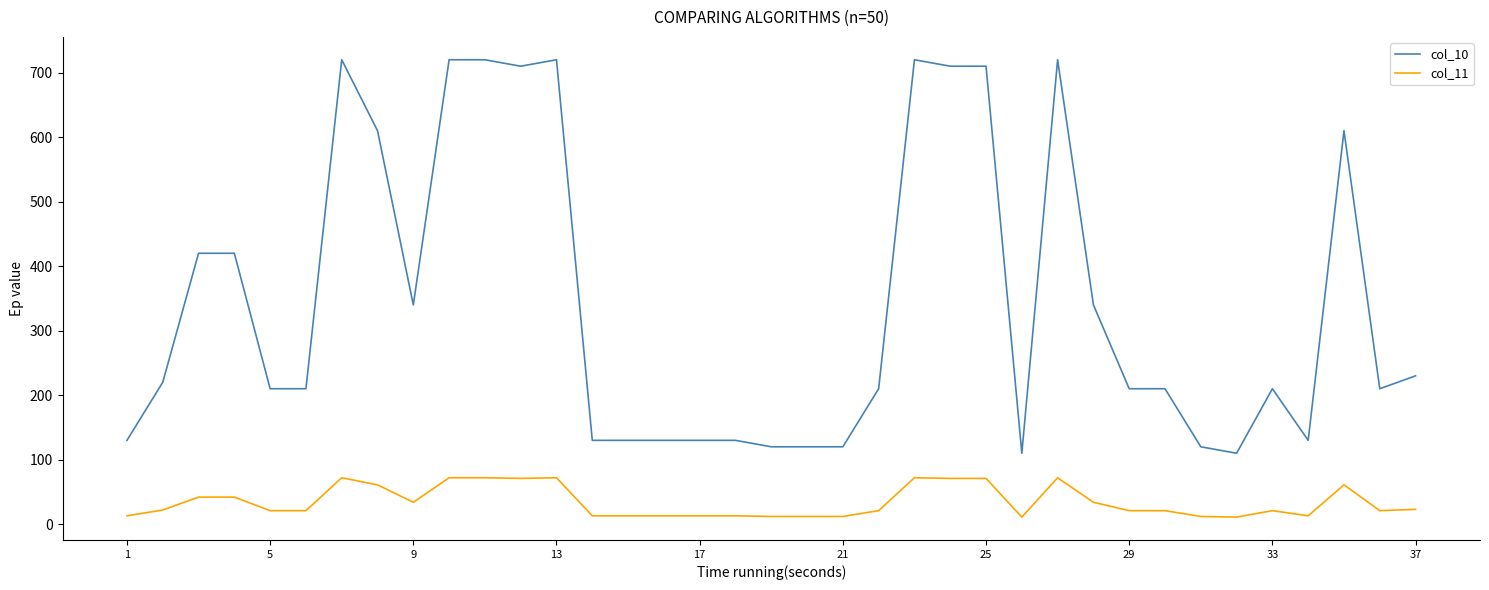

What is the maximum value for col_10?

720